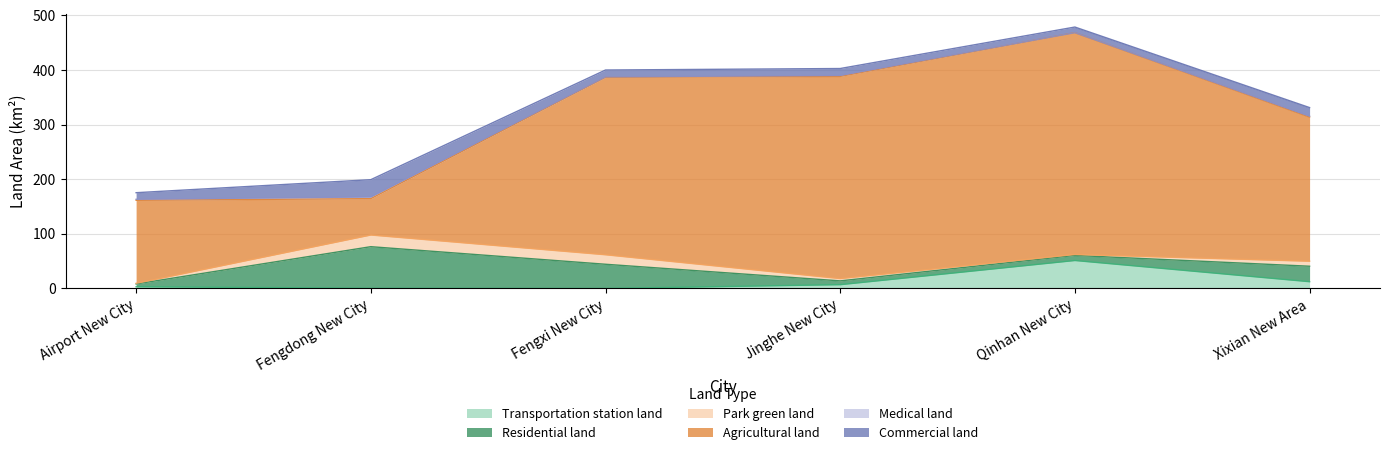

How many categories are shown in the chart?

6